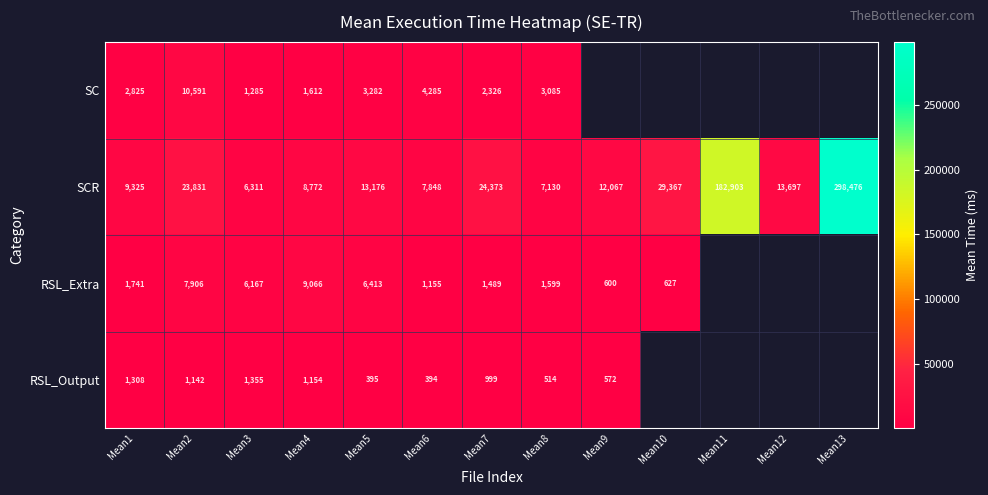

What is the greatest value displayed?

298476.0